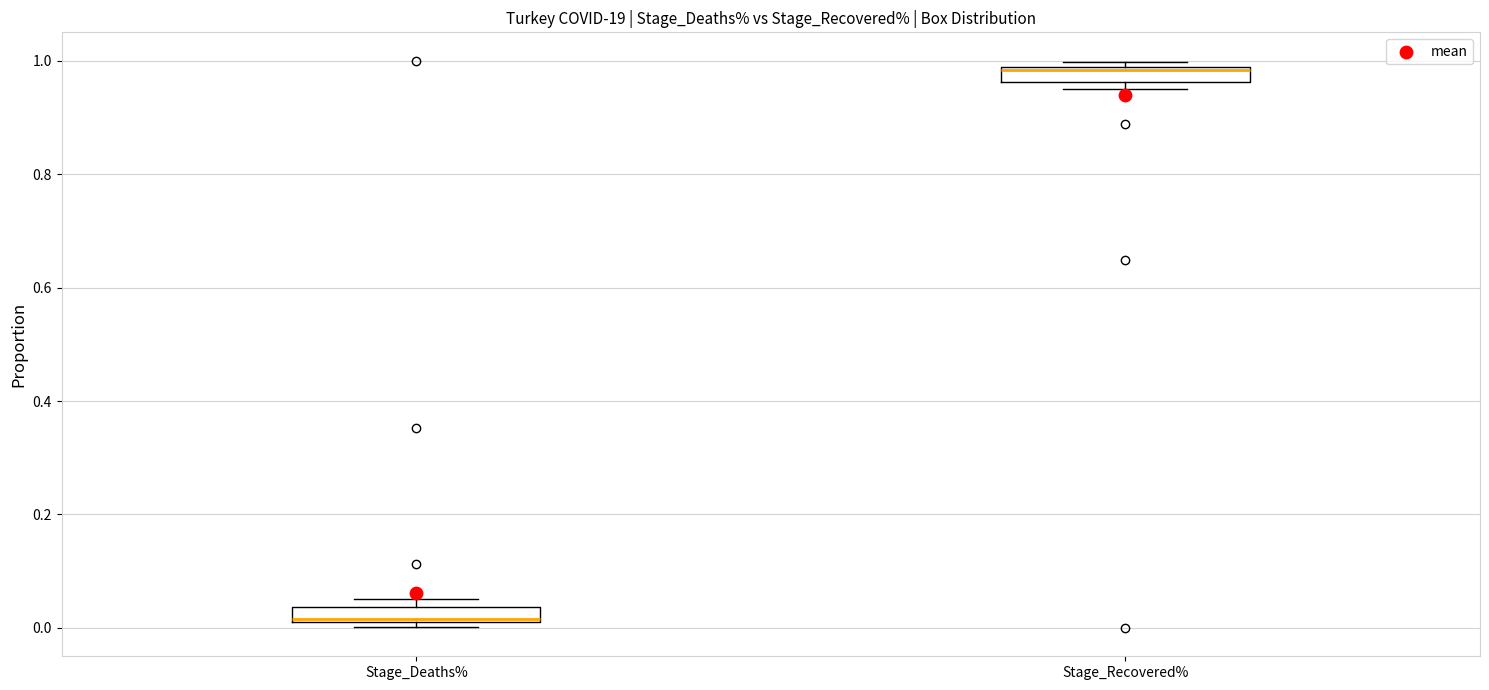

Where is the upper edge of the box for Stage_Recovered% on the y-axis? The values are not printed on the chart, so give them approximately, as read against the axis.

0.98